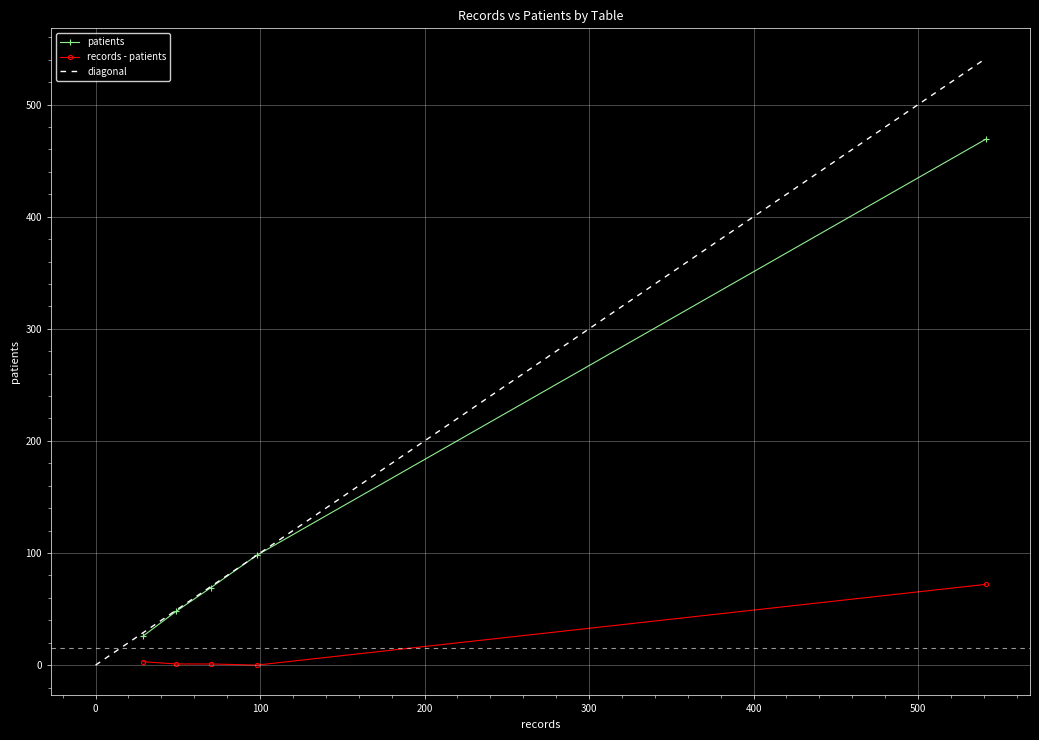

True or false: records has a value of 98 at tblPROGRAM.

True